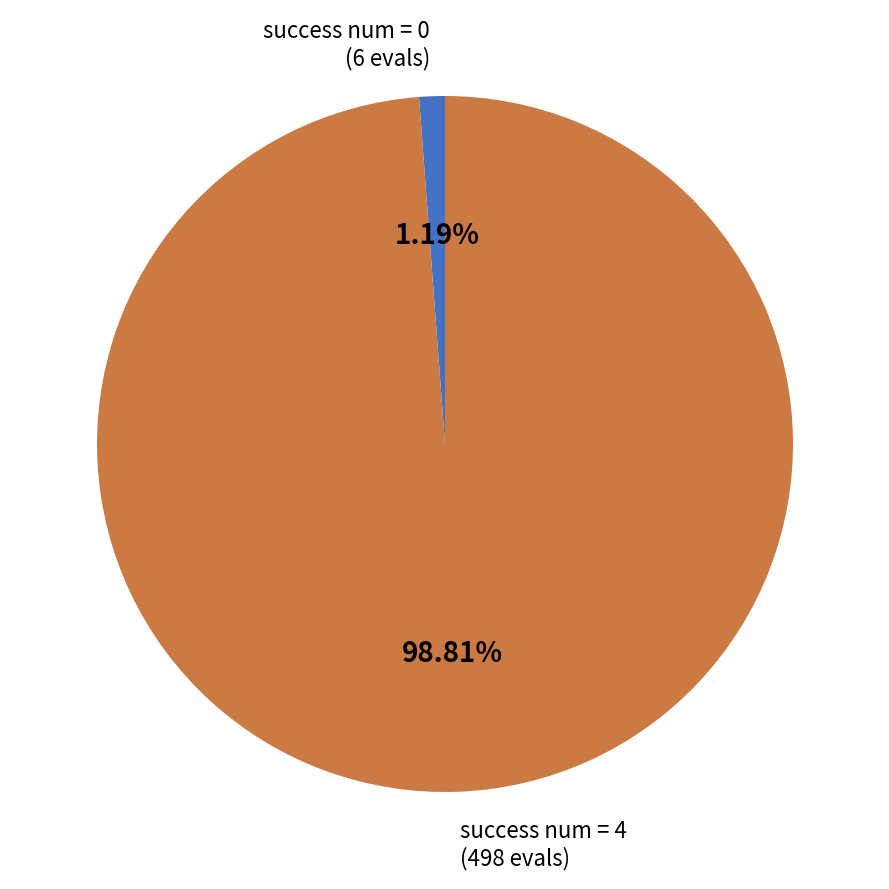

Which slice represents more than half of the pie?

success num = 4